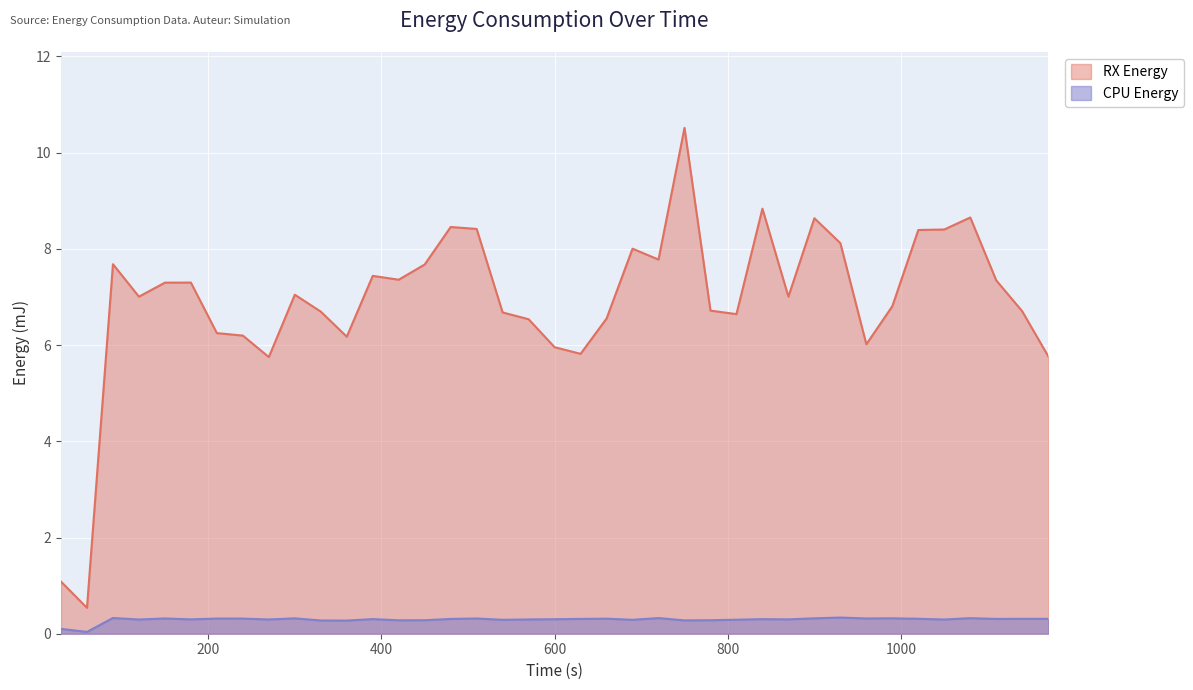

True or false: RX Energy and CPU Energy intersect in this chart.

False